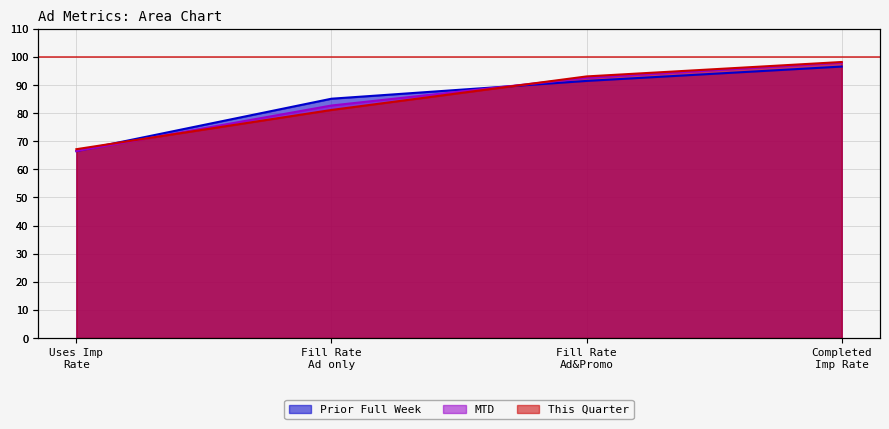

Between Uses Imp Rate and Fill Rate Ad only, which is larger?

Fill Rate Ad only